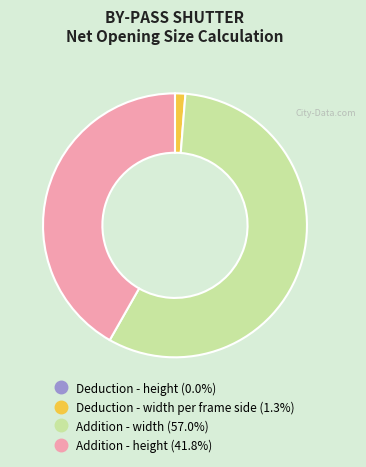

True or false: Addition - width accounts for 70% of the total.

False